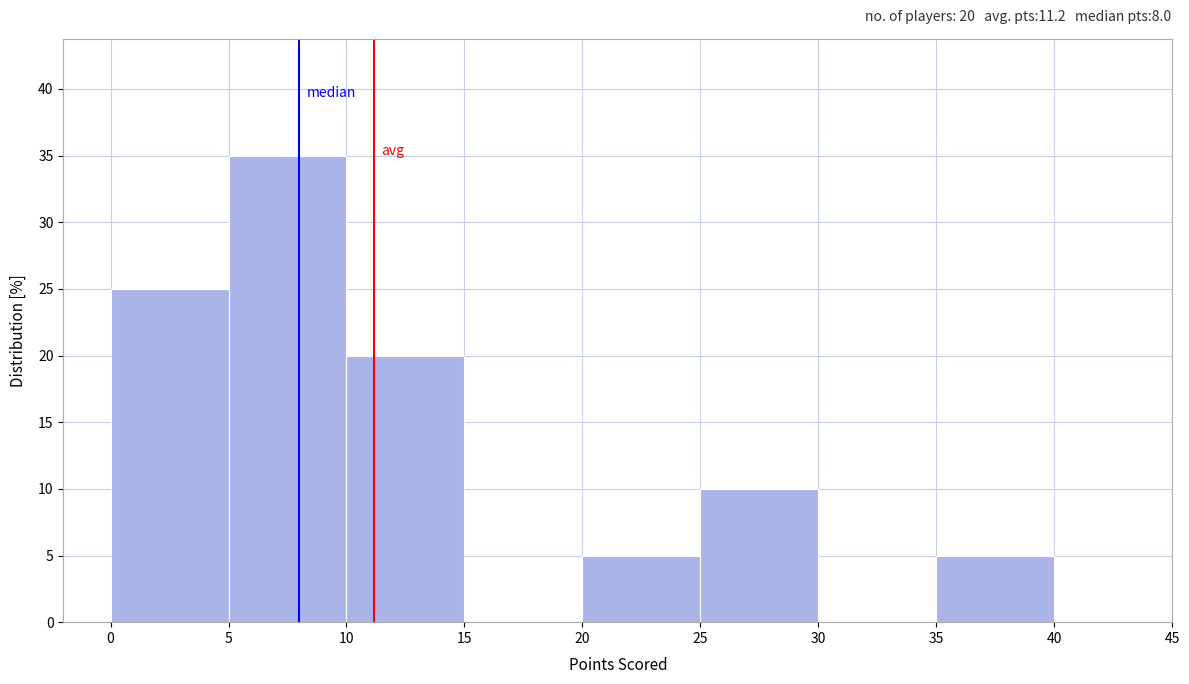

Which range on the x-axis has the tallest bar?

5 to 10